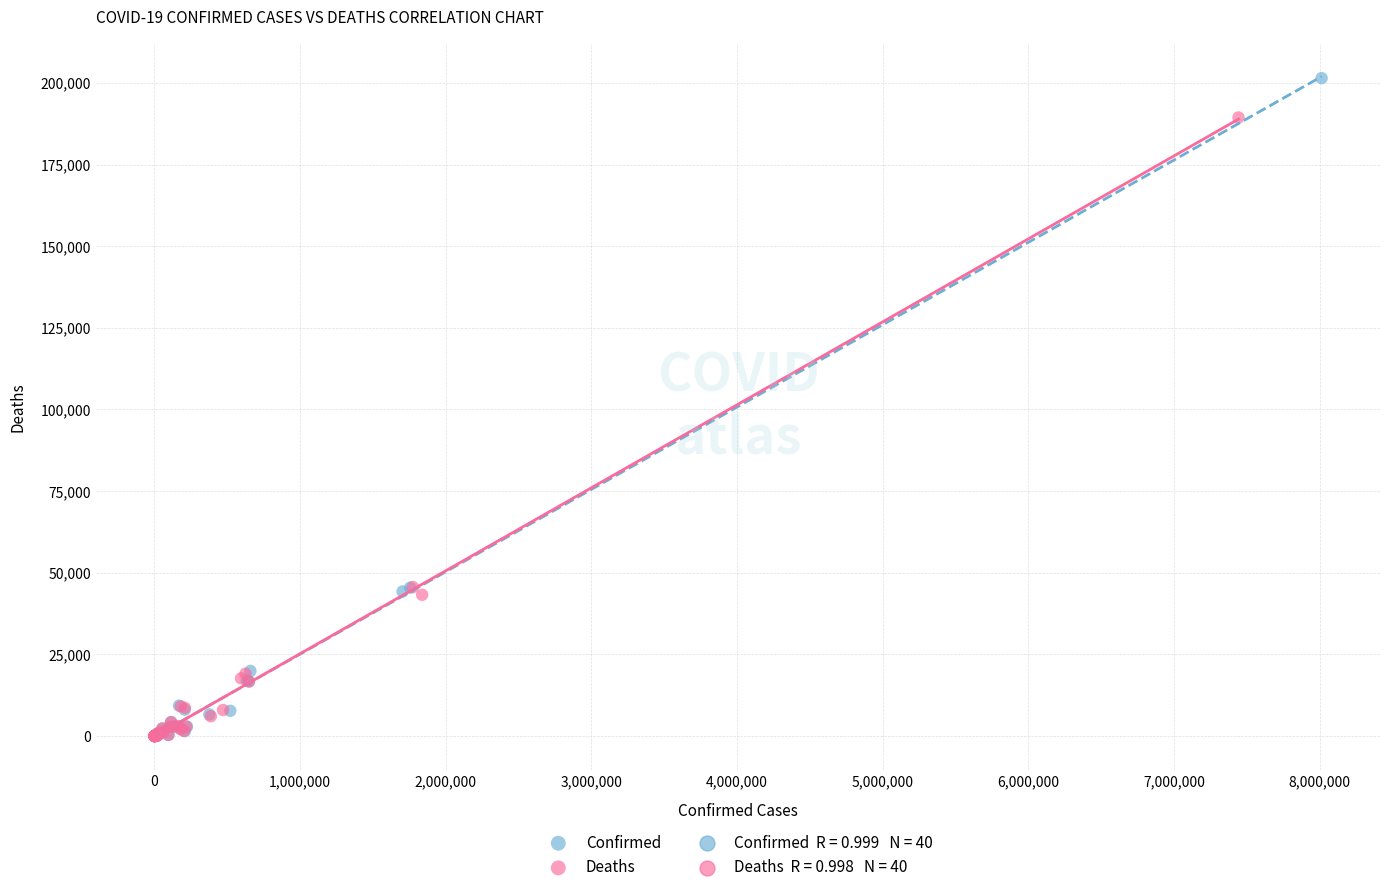

Which series reaches the maximum Y coordinate?

Confirmed